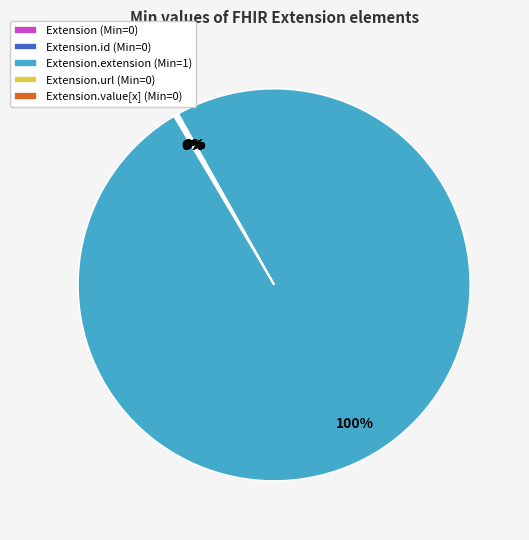

To the nearest percent, what is the average slice percentage?

20%